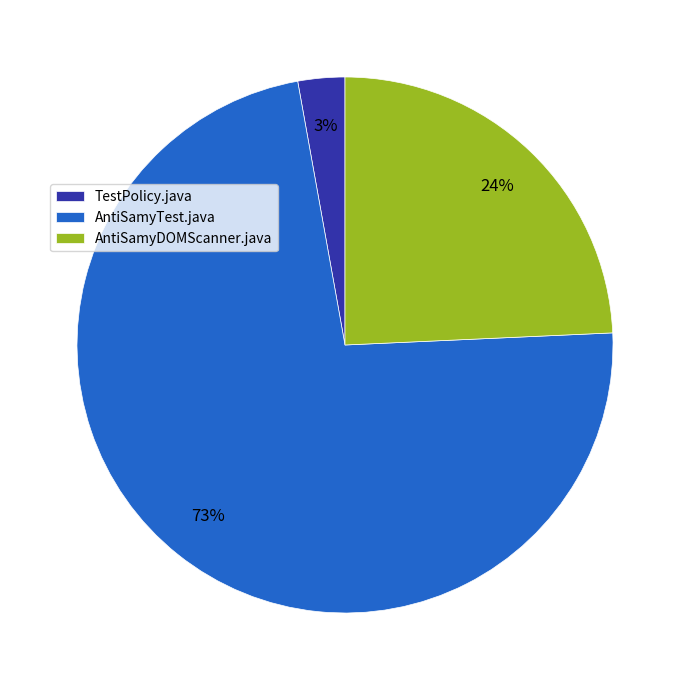

Is there any slice that represents more than half of the pie?

Yes